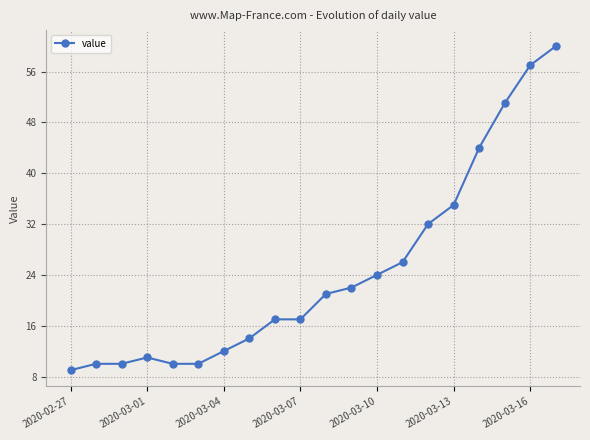

What is the smallest value displayed?

9